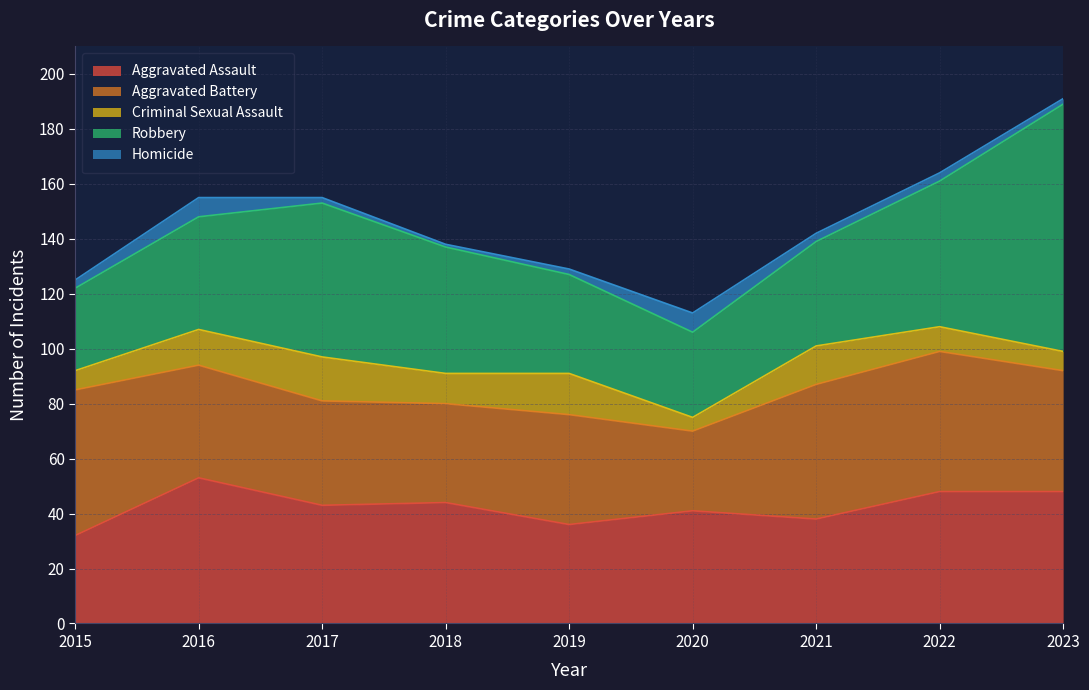

How many lines are shown in the chart?

5